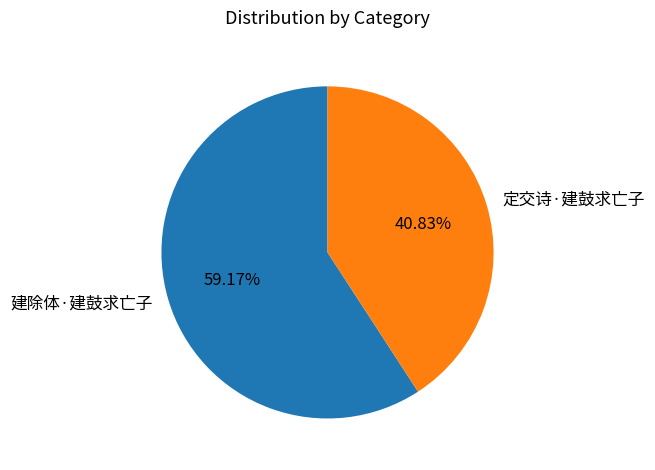

True or false: 定交诗·建鼓求亡子 accounts for 41% of the total.

True